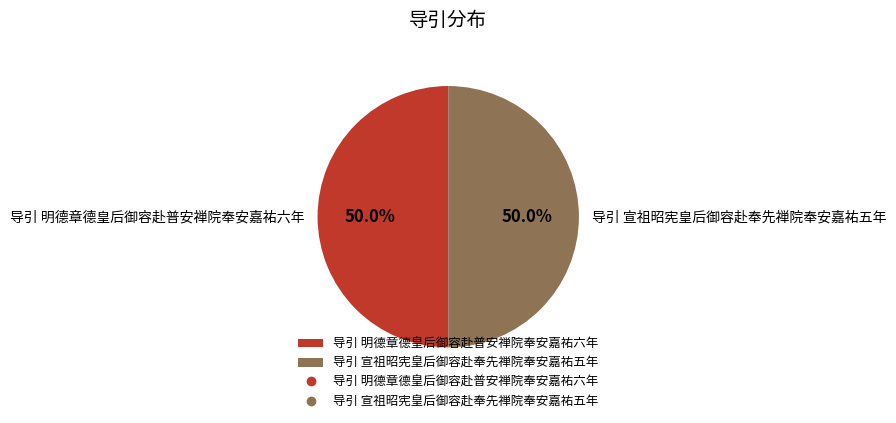

To the nearest percent, what percentage of the pie is 导引 明德章德皇后御容赴普安禅院奉安嘉祐六年?

50%